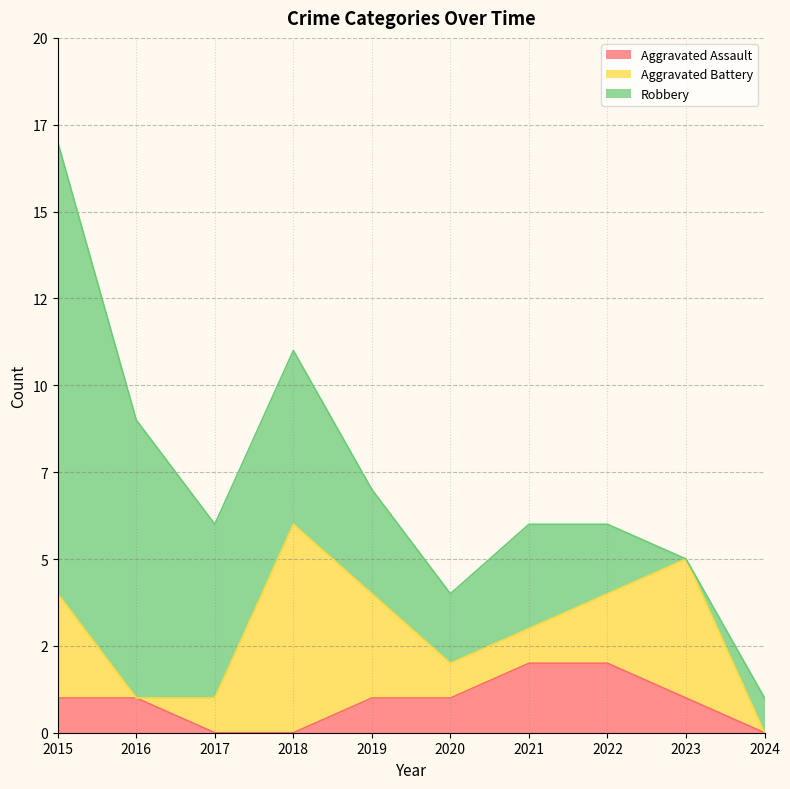

What is the difference between the maximum and second lowest values in the Robbery series?

12